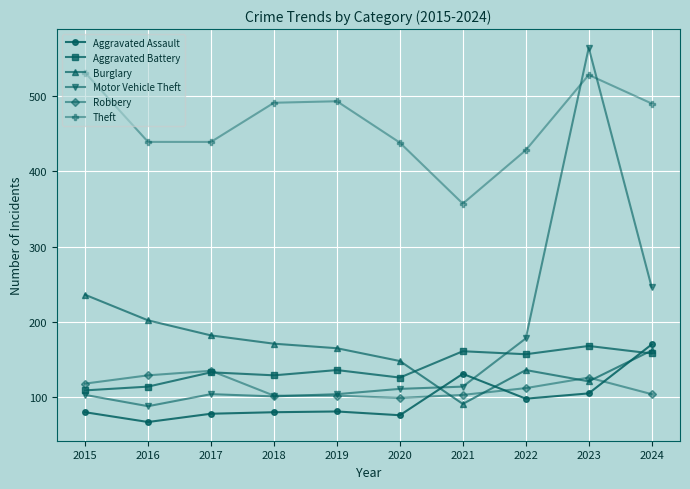

What is the value of the Motor Vehicle Theft point at the 4th from the left?

101